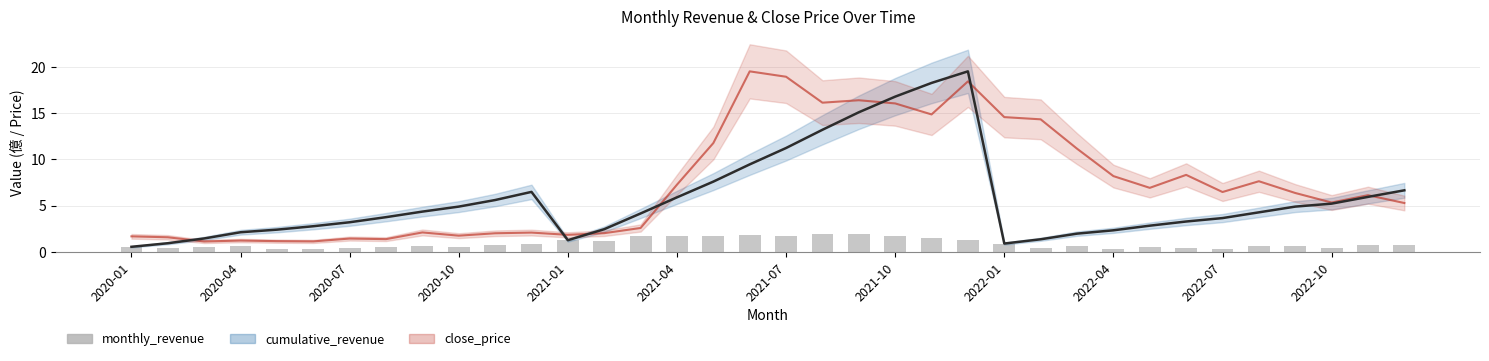

Is the value of cumulative_revenue at 2021-04 greater than the value of monthly_revenue at 28?

Yes